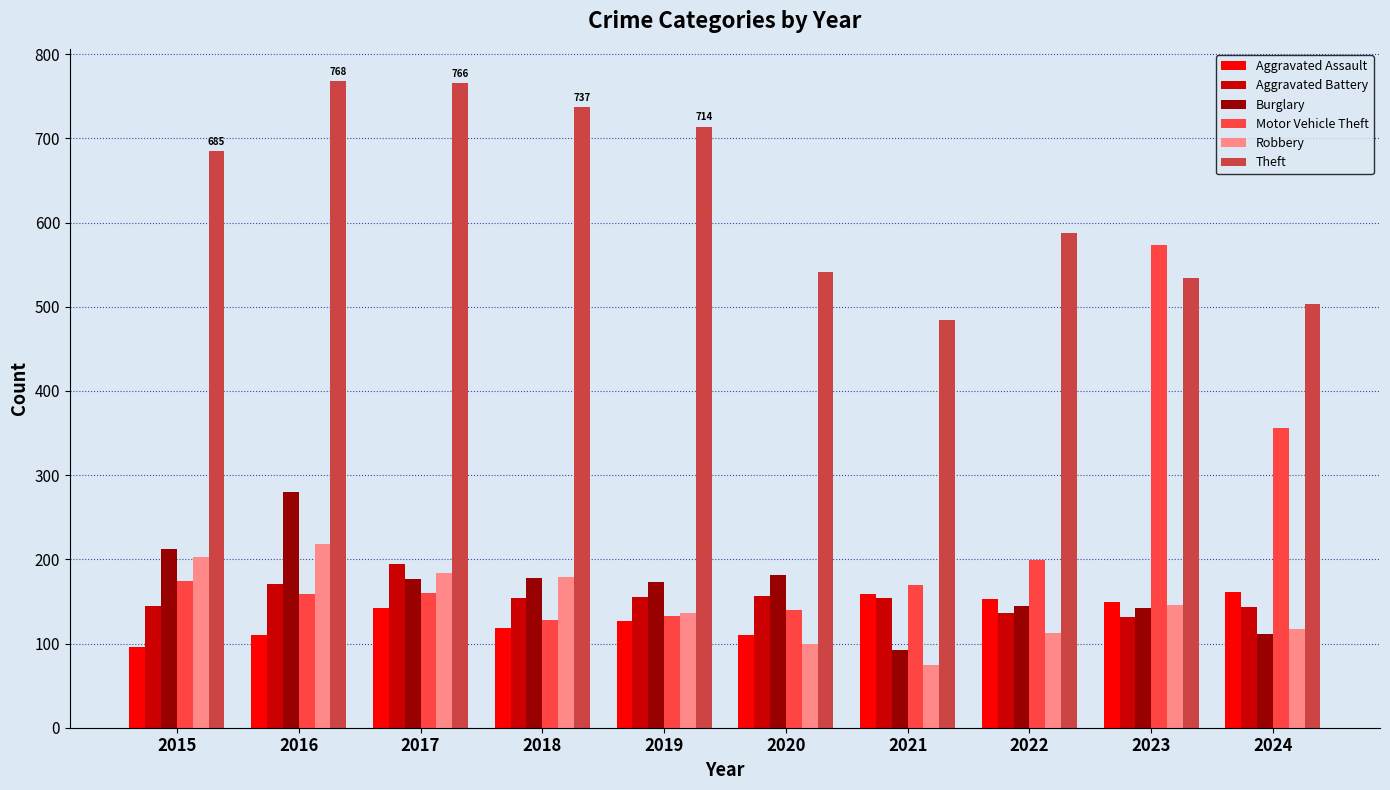

What is the greatest value displayed?

768